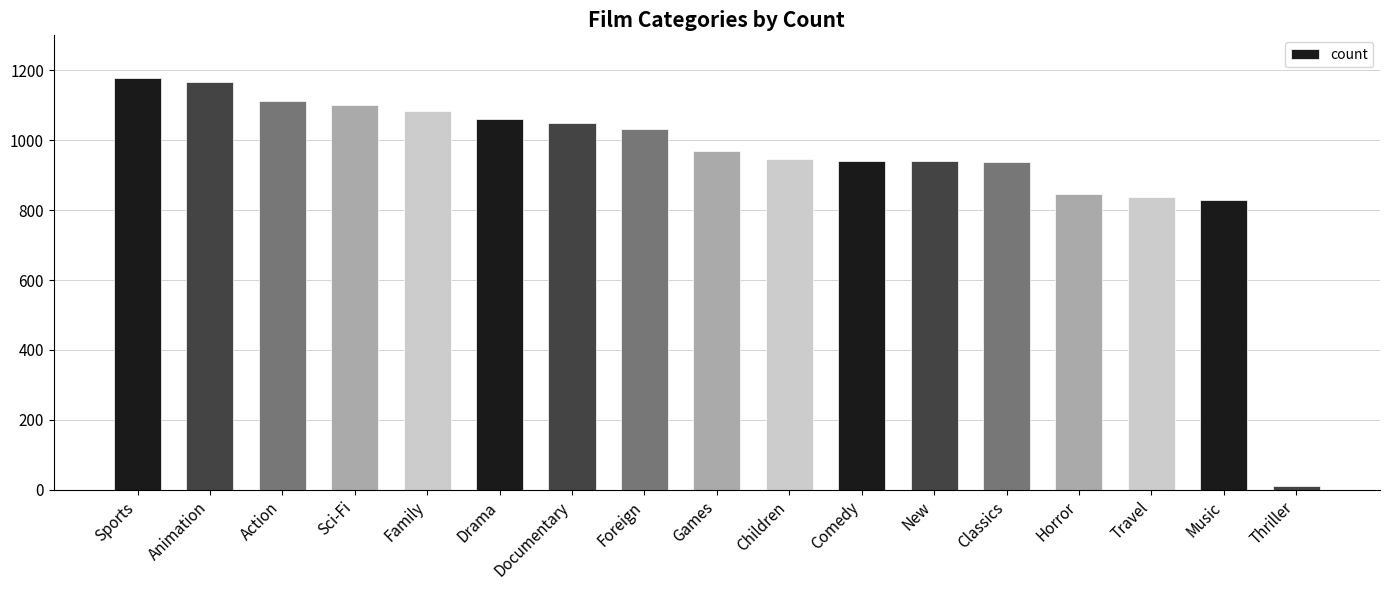

How many distinct data groups are displayed?

1